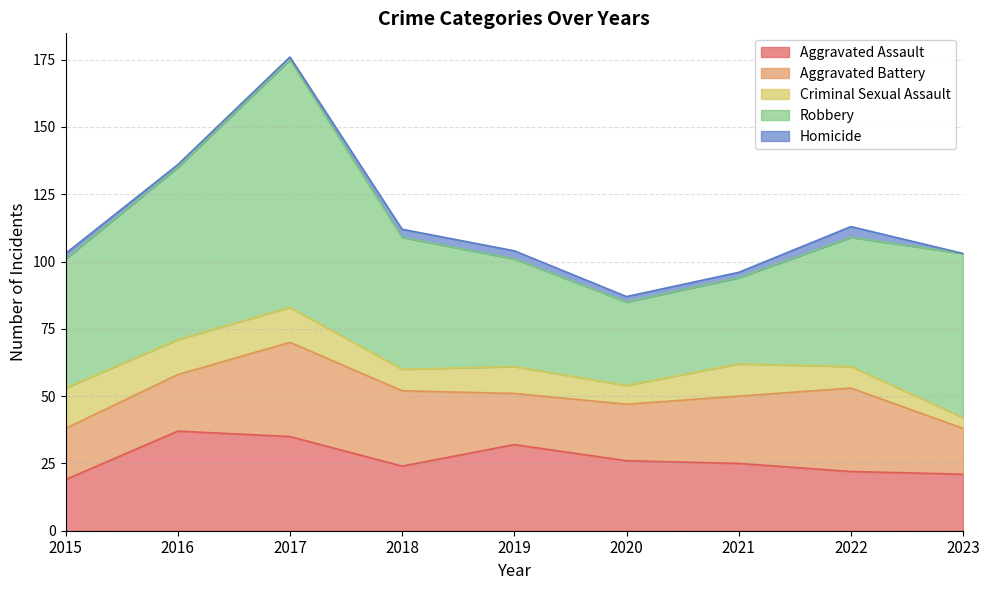

What is the maximum value for Criminal Sexual Assault?

15